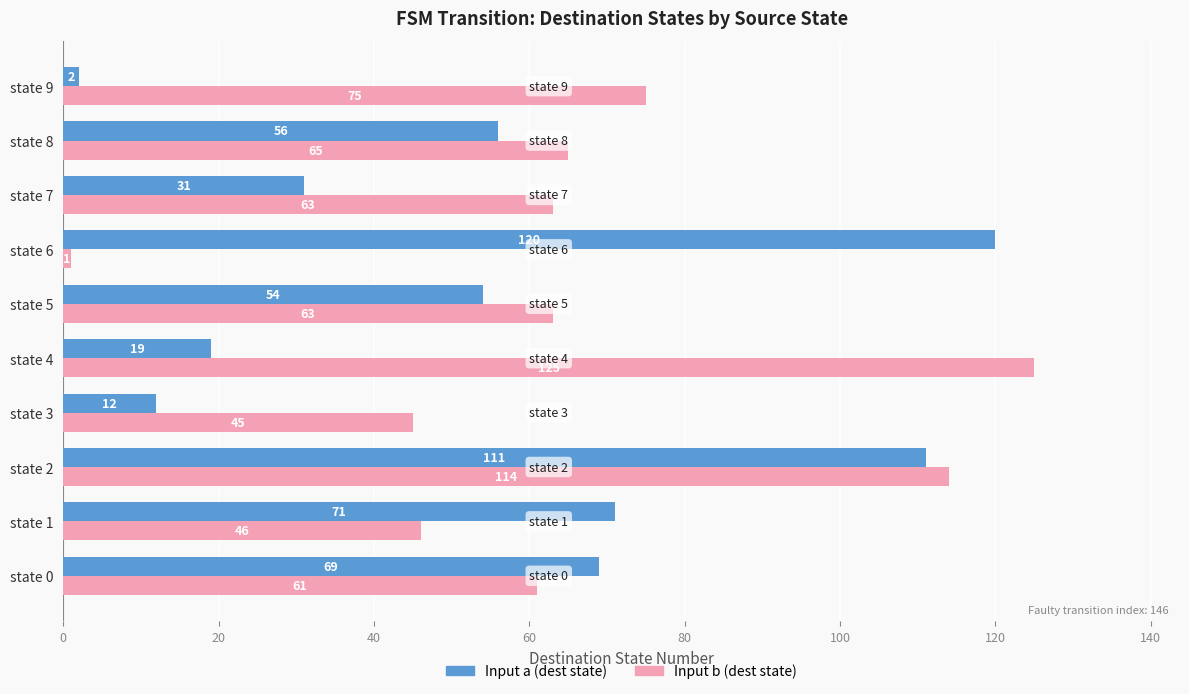

Which category has the lowest value across all series?

state 6